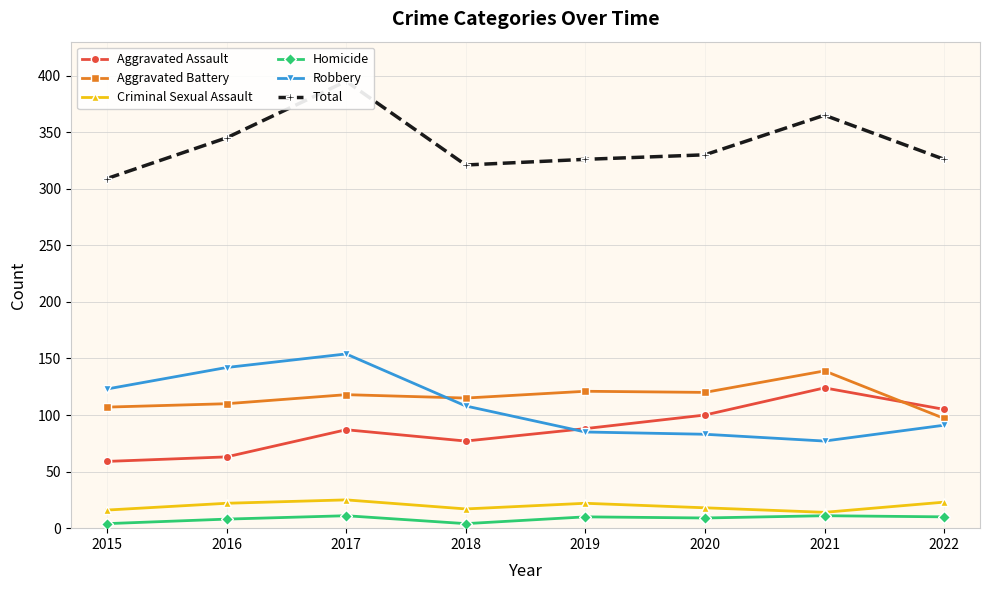

At which category does the chart reach its minimum across all series?

2015